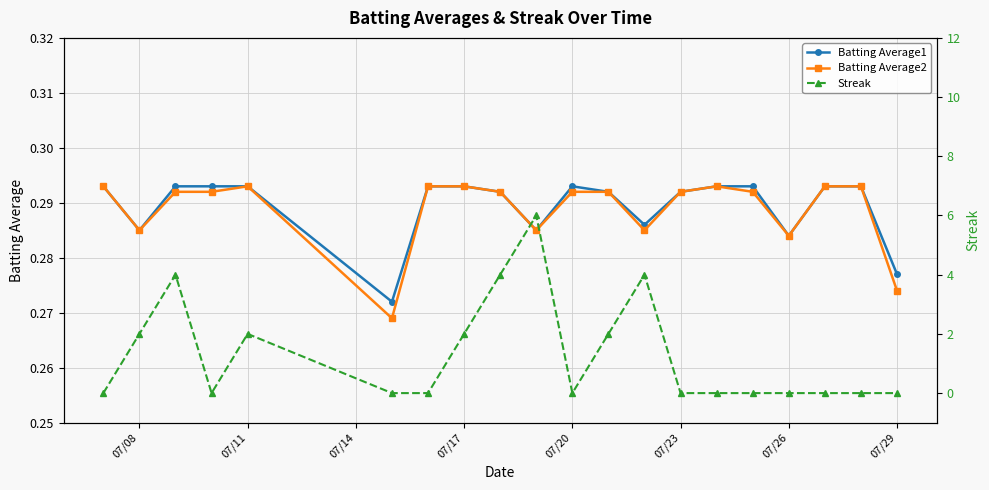

What are all the series names shown in the legend?

Batting Average1, Batting Average2, Streak